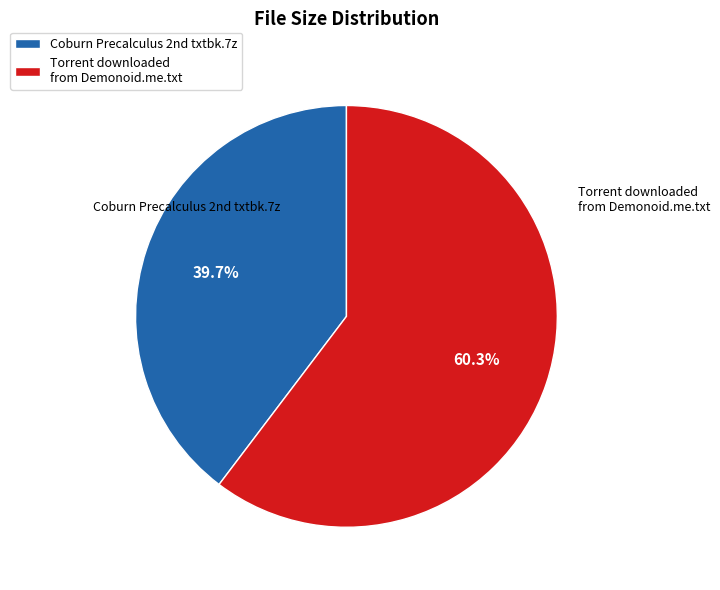

To the nearest percent, what portion does Torrent downloaded from Demonoid.me.txt represent?

60%